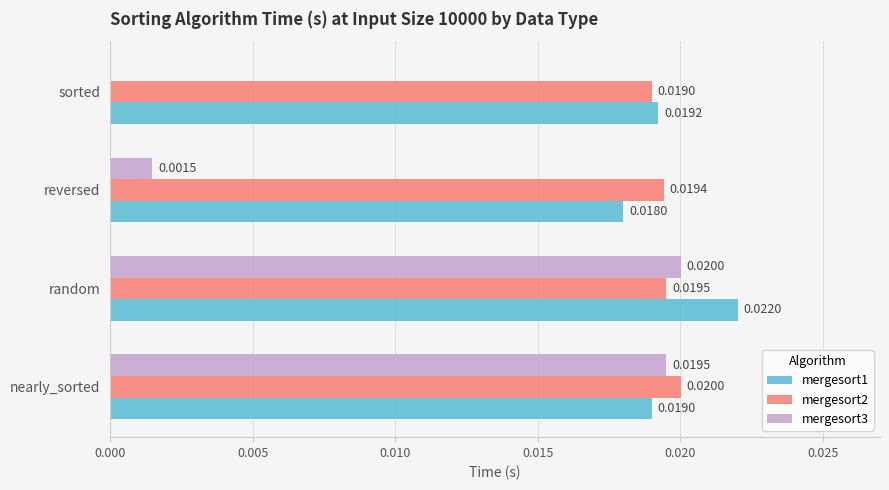

Which label corresponds to the largest value in the chart?

random